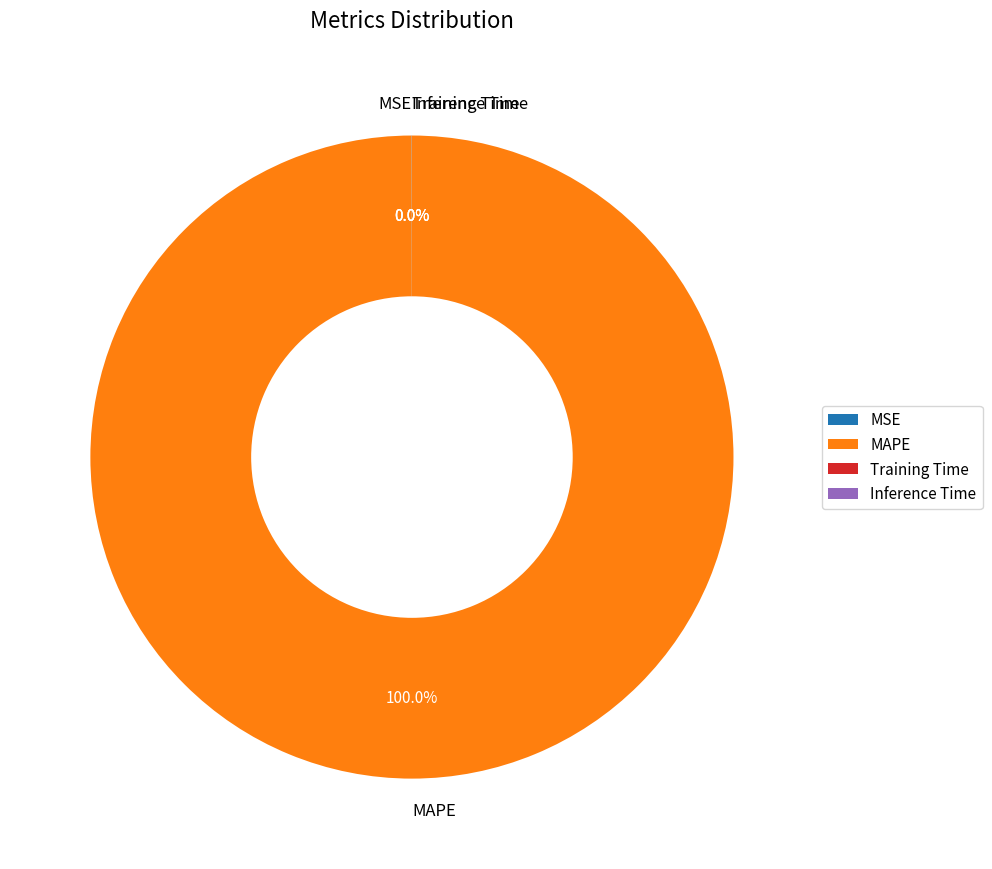

To the nearest percent, what is the difference between the largest and smallest slice percentages?

100%